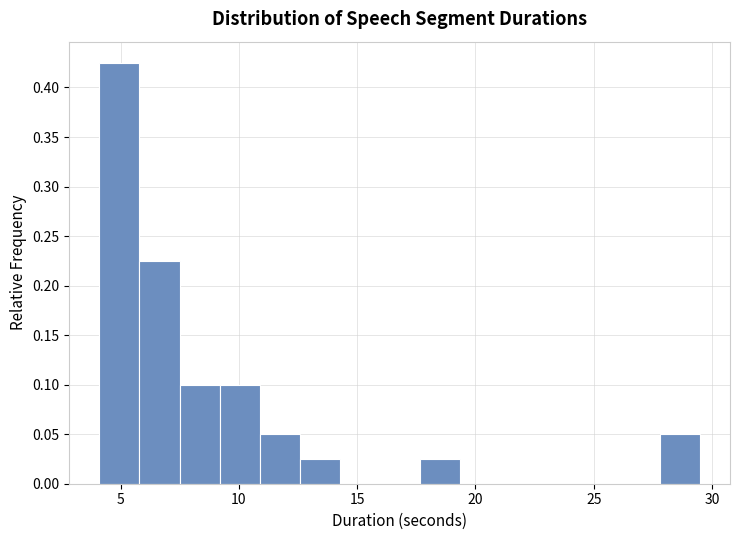

Around what value on the x-axis is the tallest bar? Give the approximate position of its centre, as read against the axis.

5.0